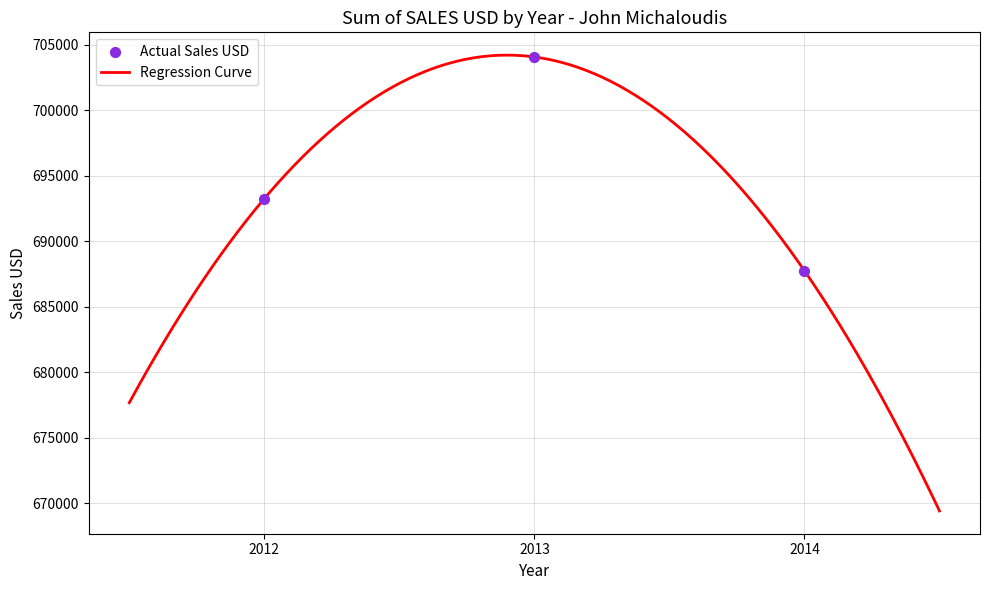

What is the ratio of the value at 2014 to the value at 2012?

1.0